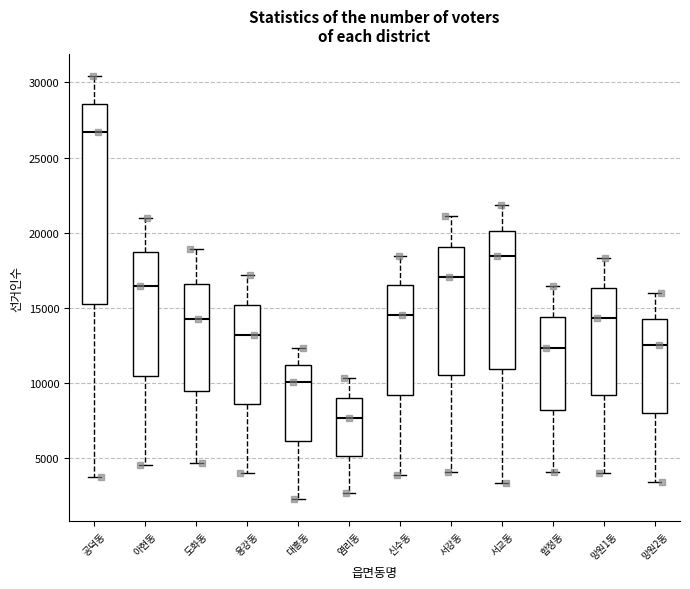

Comparing the boxes themselves (not the whiskers), which one is the tallest?

공덕동